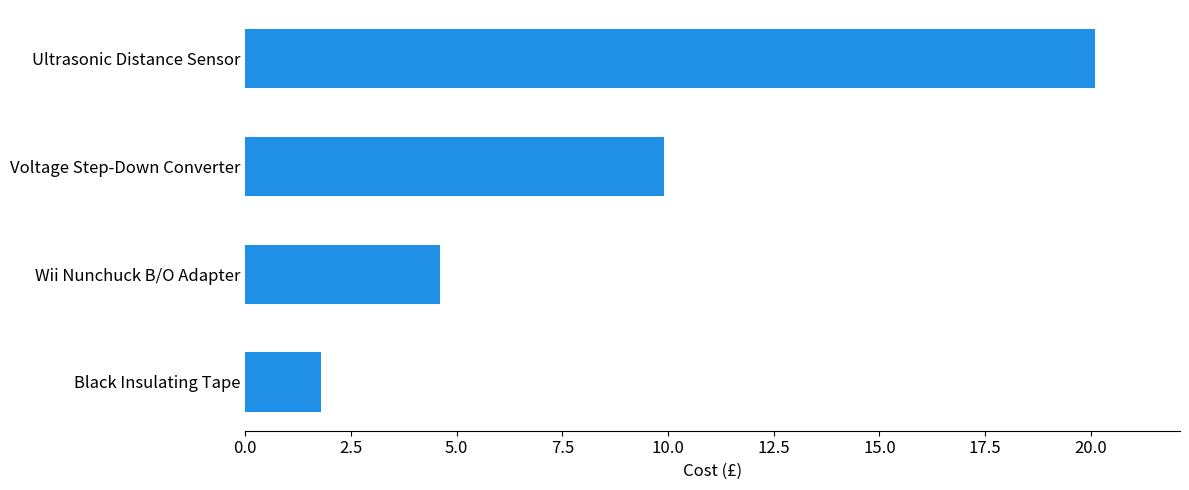

List the labels in order of value, largest first.

Ultrasonic Distance Sensor, Voltage Step-Down Converter, Wii Nunchuck B/O Adapter, Black Insulating Tape